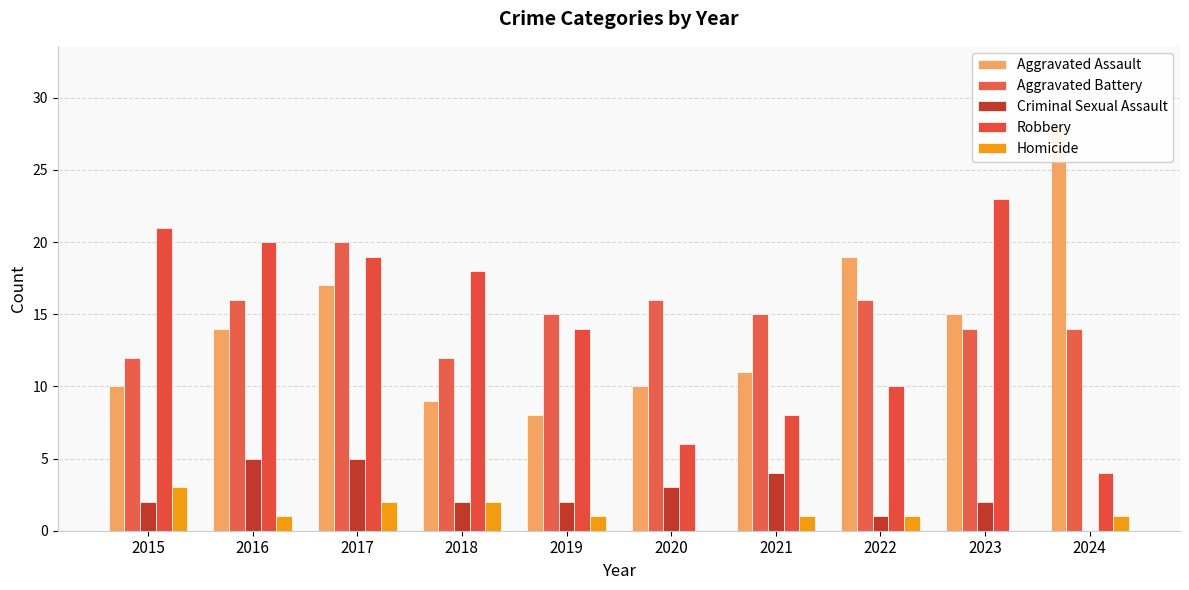

What is the sum of all Aggravated Battery values?

150